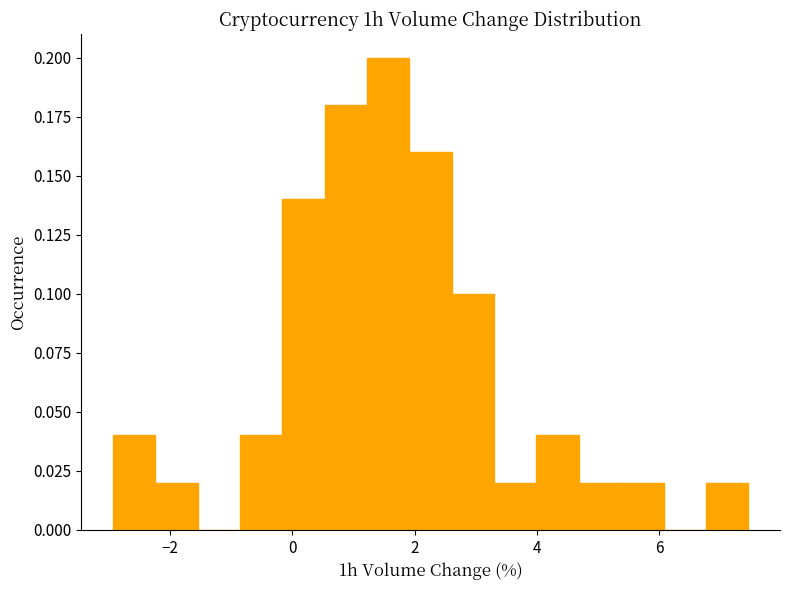

Around what value on the x-axis is the tallest bar? Give the approximate position of its centre, as read against the axis.

1.6